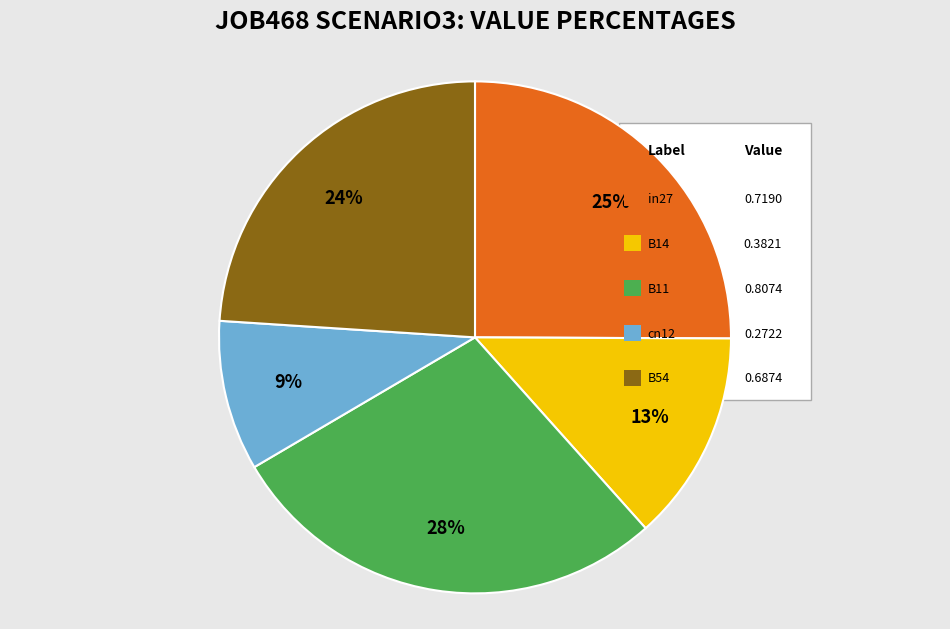

To the nearest percent, what is the difference between the largest and smallest slice percentages?

19%